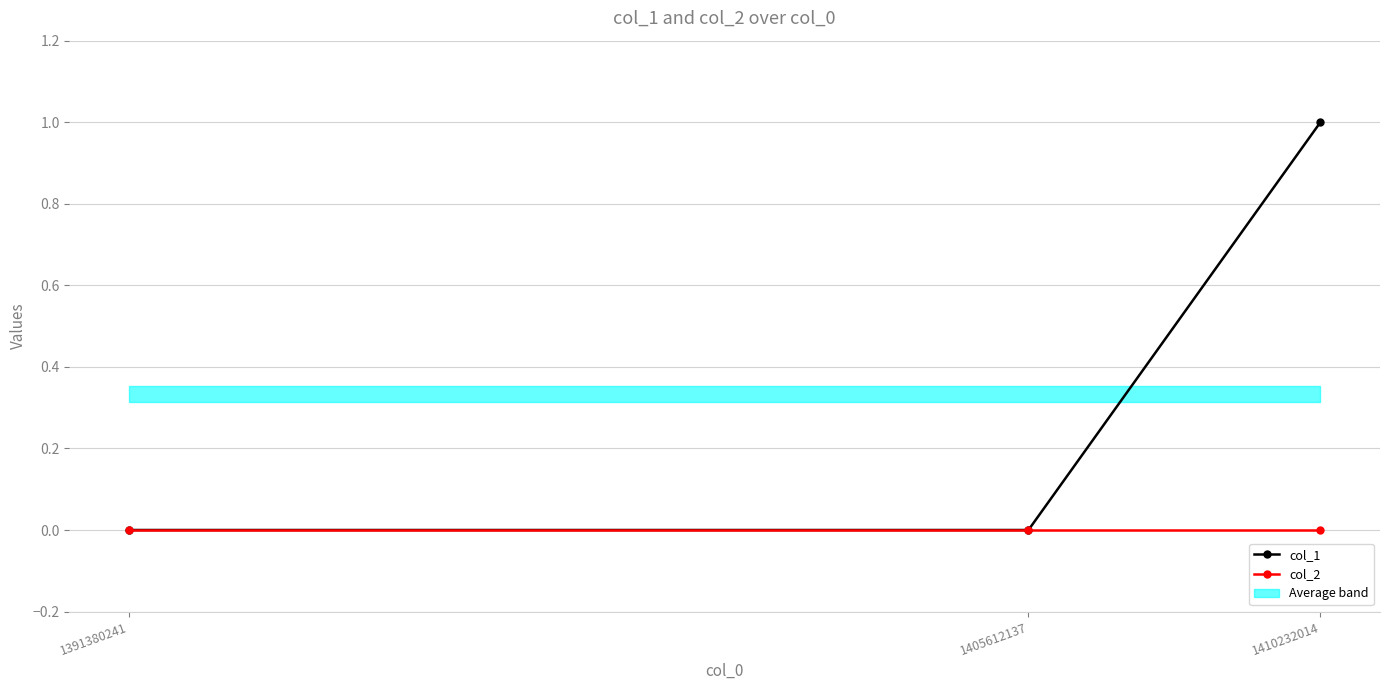

Which category has the highest value across all series?

1410232014